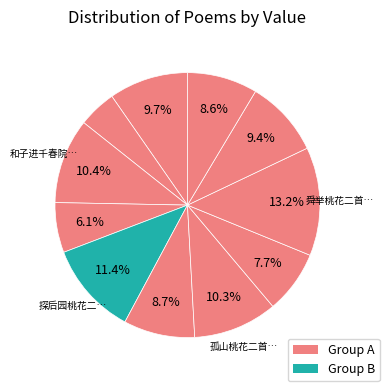

How many slices are in this pie chart?

11